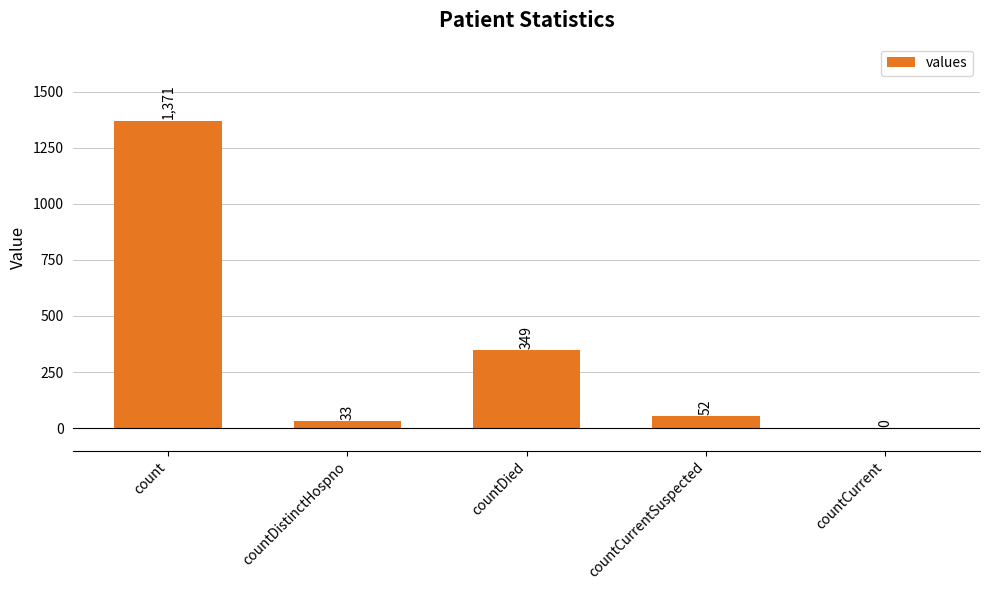

Approximately how many times larger is the value at countDied compared to countCurrentSuspected?

6.7